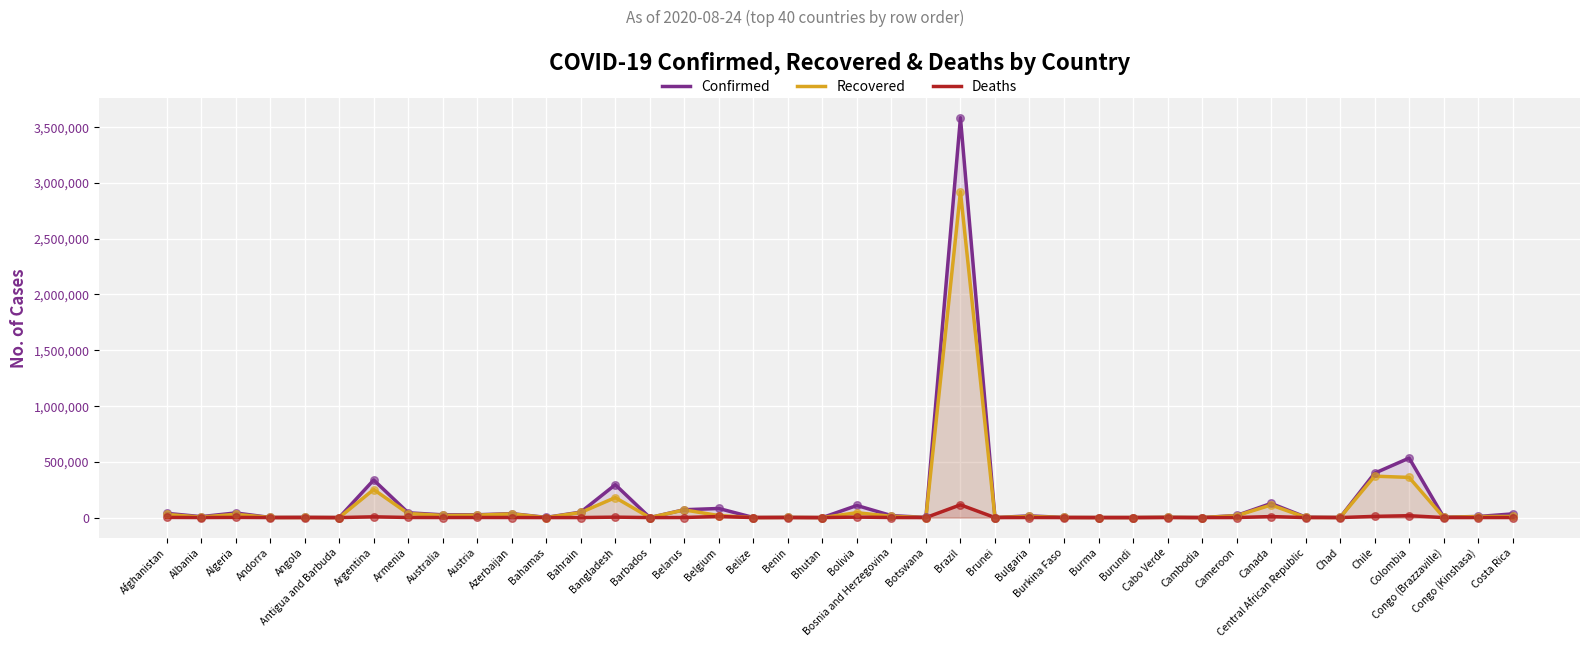

What are all the series names shown in the legend?

Confirmed, Recovered, Deaths